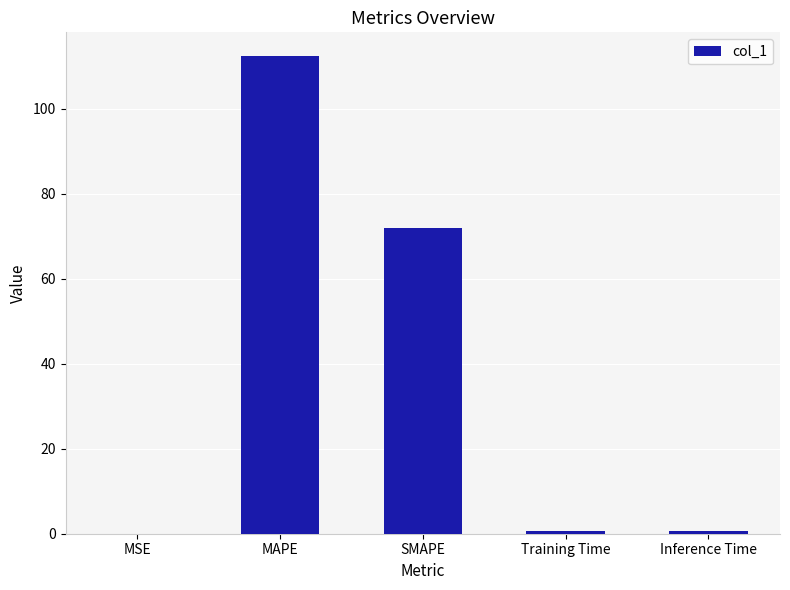

Is it true that the value at SMAPE is 107.1?

False